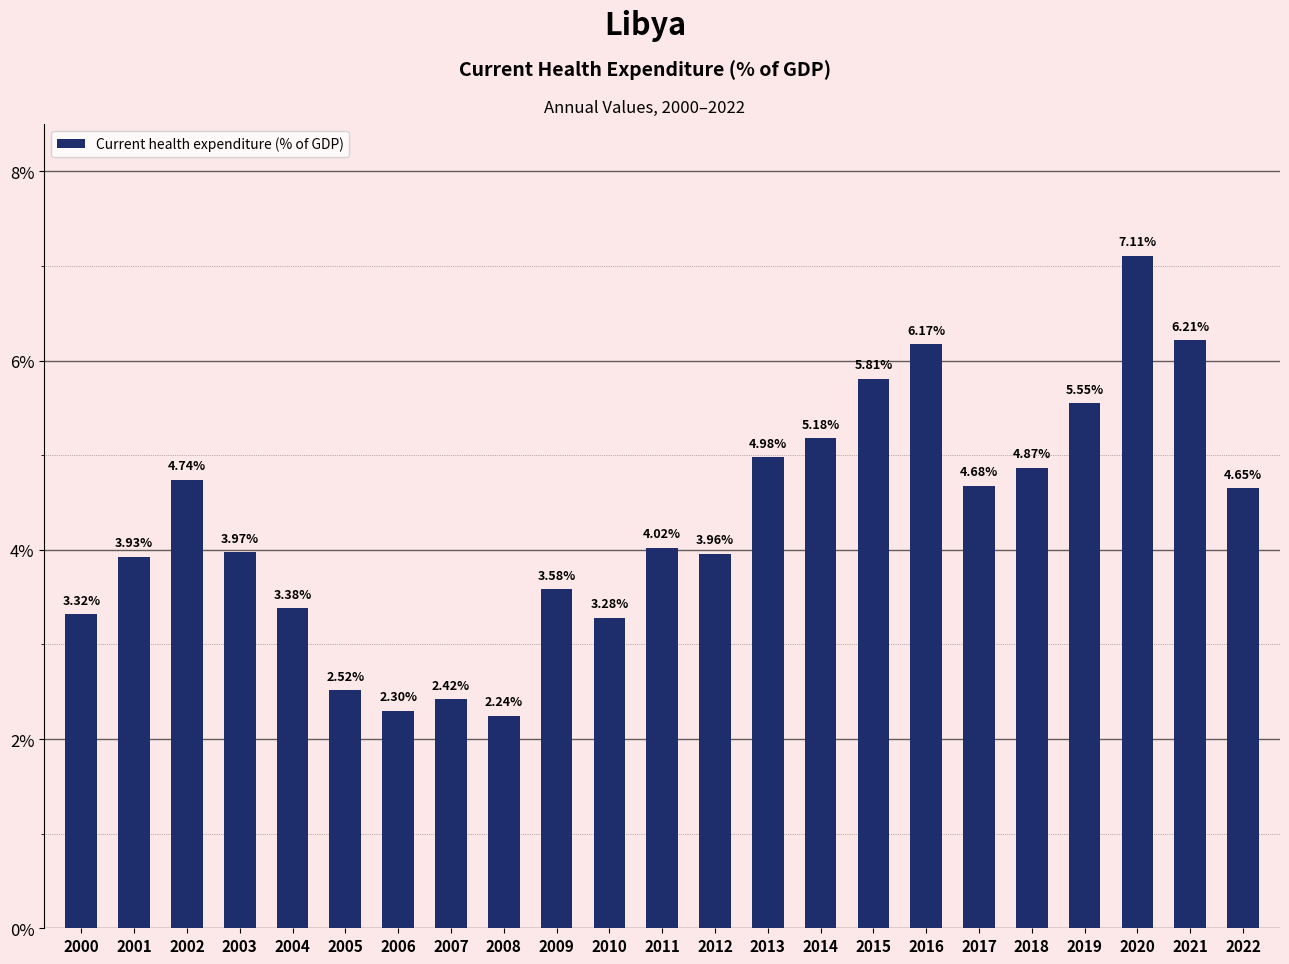

The value at 2002 is 4.7. True or false?

True